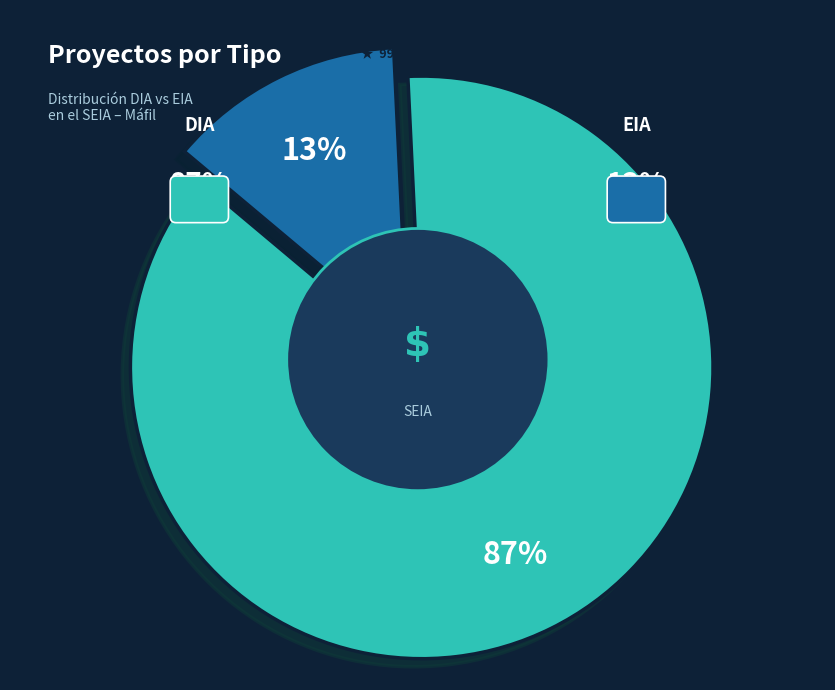

To the nearest percent, what is the difference between the largest and smallest slice percentages?

74%